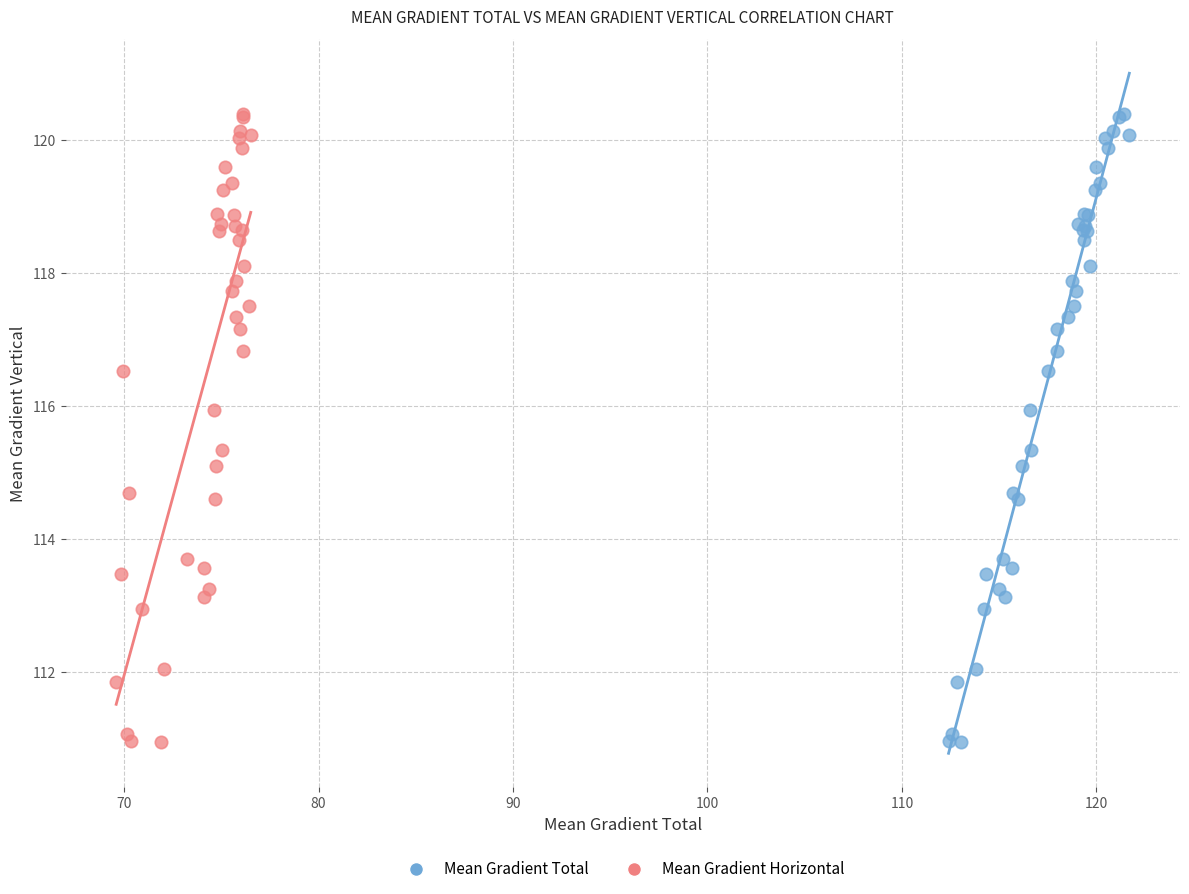

What are all the series names shown in the legend?

Mean Gradient Total, Mean Gradient Horizontal